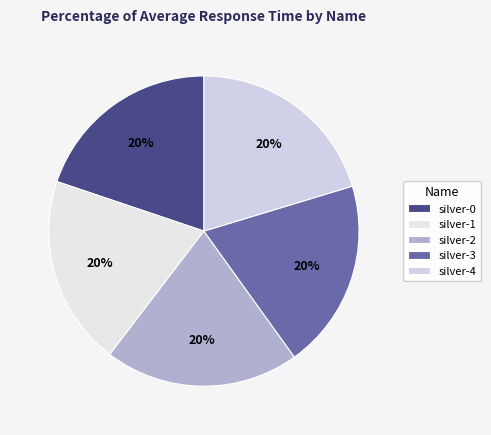

To the nearest percent, what is the average slice percentage?

20%